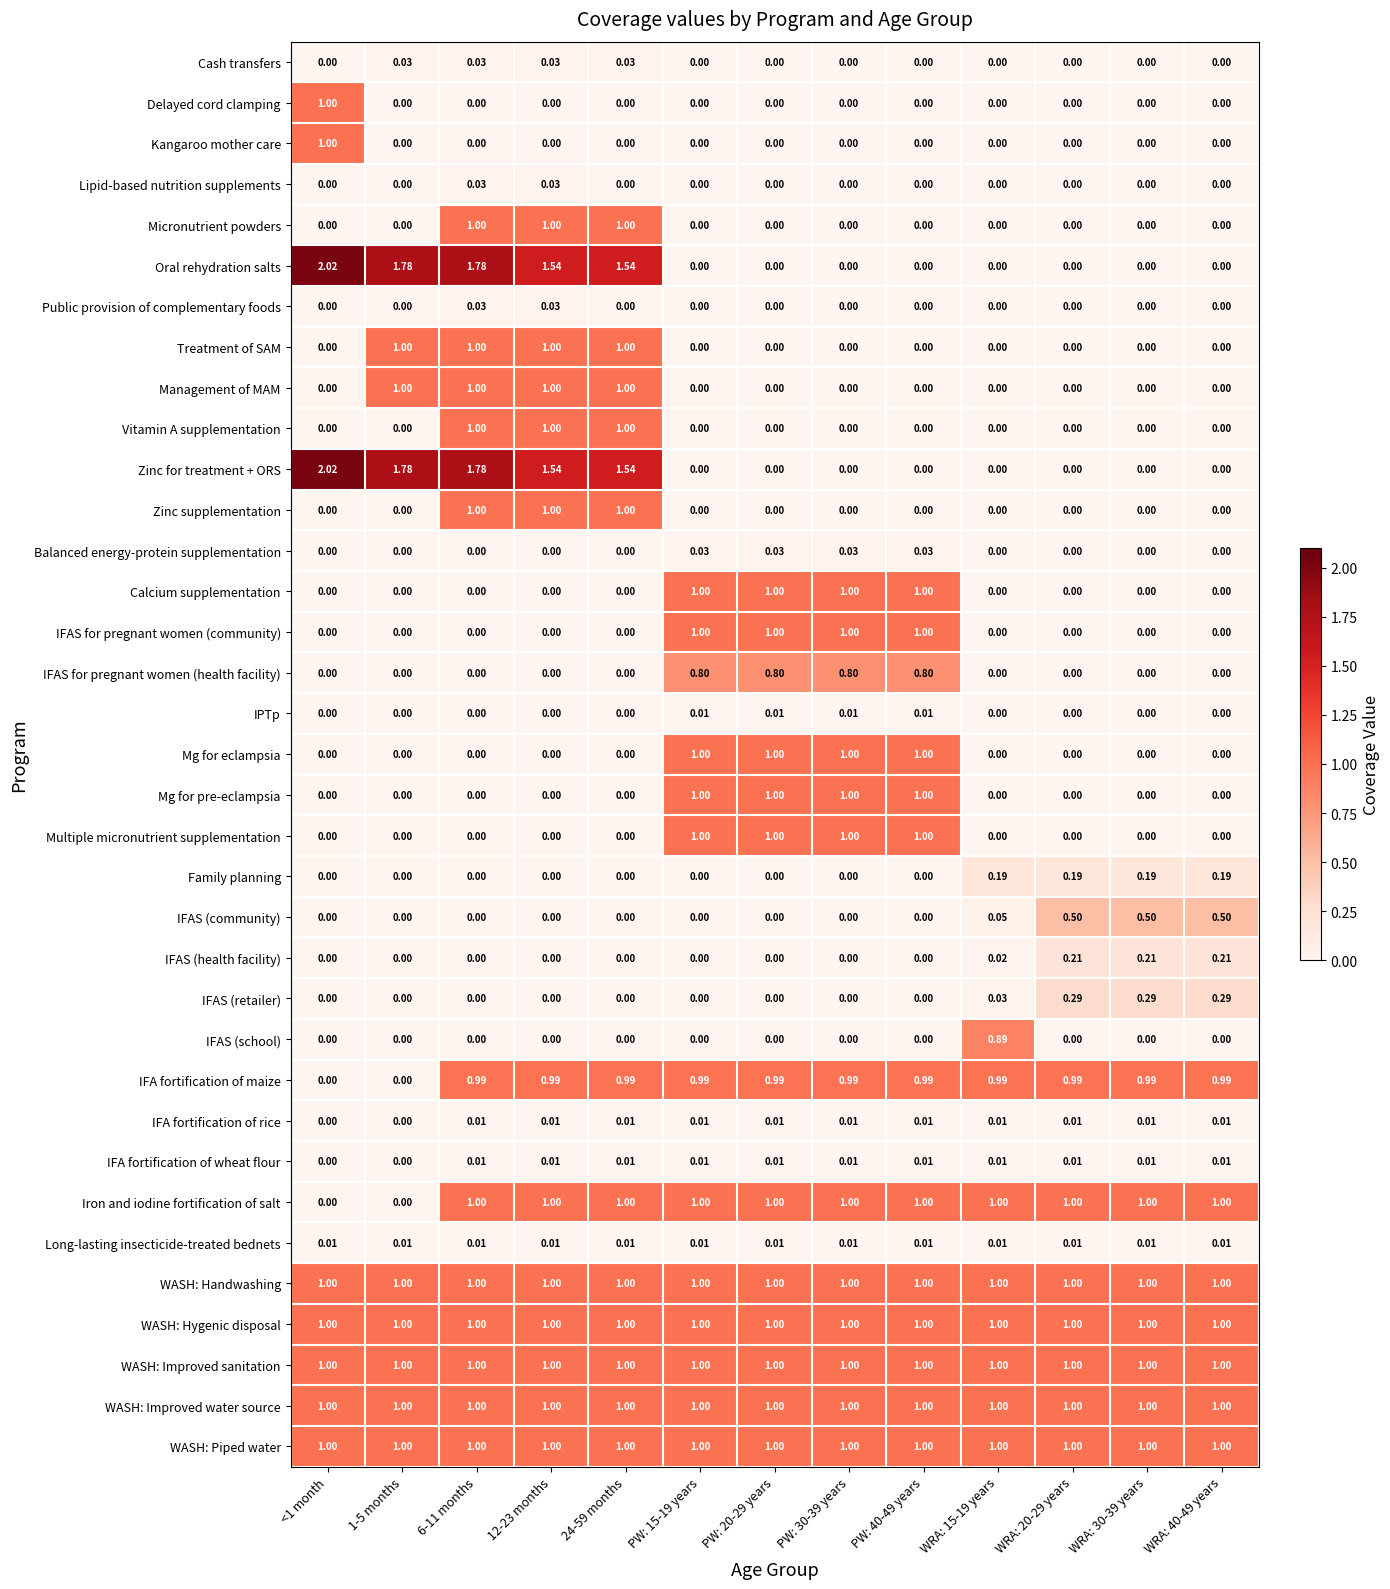

Reading left to right, list all the values displayed in this chart.

Cash transfers: <1 month=0.0	1-5 months=0.0	6-11 months=0.0	12-23 months=0.0	24-59 months=0.0	PW: 15-19 years=0.0	PW: 20-29 years=0.0	PW: 30-39 years=0.0	PW: 40-49 years=0.0	WRA: 15-19 years=0.0	WRA: 20-29 years=0.0	WRA: 30-39 years=0.0	WRA: 40-49 years=0.0
Delayed cord clamping: <1 month=1.0	1-5 months=0.0	6-11 months=0.0	12-23 months=0.0	24-59 months=0.0	PW: 15-19 years=0.0	PW: 20-29 years=0.0	PW: 30-39 years=0.0	PW: 40-49 years=0.0	WRA: 15-19 years=0.0	WRA: 20-29 years=0.0	WRA: 30-39 years=0.0	WRA: 40-49 years=0.0
Kangaroo mother care: <1 month=1.0	1-5 months=0.0	6-11 months=0.0	12-23 months=0.0	24-59 months=0.0	PW: 15-19 years=0.0	PW: 20-29 years=0.0	PW: 30-39 years=0.0	PW: 40-49 years=0.0	WRA: 15-19 years=0.0	WRA: 20-29 years=0.0	WRA: 30-39 years=0.0	WRA: 40-49 years=0.0
Lipid-based nutrition supplements: <1 month=0.0	1-5 months=0.0	6-11 months=0.0	12-23 months=0.0	24-59 months=0.0	PW: 15-19 years=0.0	PW: 20-29 years=0.0	PW: 30-39 years=0.0	PW: 40-49 years=0.0	WRA: 15-19 years=0.0	WRA: 20-29 years=0.0	WRA: 30-39 years=0.0	WRA: 40-49 years=0.0
Micronutrient powders: <1 month=0.0	1-5 months=0.0	6-11 months=1.0	12-23 months=1.0	24-59 months=1.0	PW: 15-19 years=0.0	PW: 20-29 years=0.0	PW: 30-39 years=0.0	PW: 40-49 years=0.0	WRA: 15-19 years=0.0	WRA: 20-29 years=0.0	WRA: 30-39 years=0.0	WRA: 40-49 years=0.0
Oral rehydration salts: <1 month=2.0	1-5 months=1.8	6-11 months=1.8	12-23 months=1.5	24-59 months=1.5	PW: 15-19 years=0.0	PW: 20-29 years=0.0	PW: 30-39 years=0.0	PW: 40-49 years=0.0	WRA: 15-19 years=0.0	WRA: 20-29 years=0.0	WRA: 30-39 years=0.0	WRA: 40-49 years=0.0
Public provision of complementary foods: <1 month=0.0	1-5 months=0.0	6-11 months=0.0	12-23 months=0.0	24-59 months=0.0	PW: 15-19 years=0.0	PW: 20-29 years=0.0	PW: 30-39 years=0.0	PW: 40-49 years=0.0	WRA: 15-19 years=0.0	WRA: 20-29 years=0.0	WRA: 30-39 years=0.0	WRA: 40-49 years=0.0
Treatment of SAM: <1 month=0.0	1-5 months=1.0	6-11 months=1.0	12-23 months=1.0	24-59 months=1.0	PW: 15-19 years=0.0	PW: 20-29 years=0.0	PW: 30-39 years=0.0	PW: 40-49 years=0.0	WRA: 15-19 years=0.0	WRA: 20-29 years=0.0	WRA: 30-39 years=0.0	WRA: 40-49 years=0.0
Management of MAM: <1 month=0.0	1-5 months=1.0	6-11 months=1.0	12-23 months=1.0	24-59 months=1.0	PW: 15-19 years=0.0	PW: 20-29 years=0.0	PW: 30-39 years=0.0	PW: 40-49 years=0.0	WRA: 15-19 years=0.0	WRA: 20-29 years=0.0	WRA: 30-39 years=0.0	WRA: 40-49 years=0.0
Vitamin A supplementation: <1 month=0.0	1-5 months=0.0	6-11 months=1.0	12-23 months=1.0	24-59 months=1.0	PW: 15-19 years=0.0	PW: 20-29 years=0.0	PW: 30-39 years=0.0	PW: 40-49 years=0.0	WRA: 15-19 years=0.0	WRA: 20-29 years=0.0	WRA: 30-39 years=0.0	WRA: 40-49 years=0.0
Zinc for treatment + ORS: <1 month=2.0	1-5 months=1.8	6-11 months=1.8	12-23 months=1.5	24-59 months=1.5	PW: 15-19 years=0.0	PW: 20-29 years=0.0	PW: 30-39 years=0.0	PW: 40-49 years=0.0	WRA: 15-19 years=0.0	WRA: 20-29 years=0.0	WRA: 30-39 years=0.0	WRA: 40-49 years=0.0
Zinc supplementation: <1 month=0.0	1-5 months=0.0	6-11 months=1.0	12-23 months=1.0	24-59 months=1.0	PW: 15-19 years=0.0	PW: 20-29 years=0.0	PW: 30-39 years=0.0	PW: 40-49 years=0.0	WRA: 15-19 years=0.0	WRA: 20-29 years=0.0	WRA: 30-39 years=0.0	WRA: 40-49 years=0.0
Balanced energy-protein supplementation: <1 month=0.0	1-5 months=0.0	6-11 months=0.0	12-23 months=0.0	24-59 months=0.0	PW: 15-19 years=0.0	PW: 20-29 years=0.0	PW: 30-39 years=0.0	PW: 40-49 years=0.0	WRA: 15-19 years=0.0	WRA: 20-29 years=0.0	WRA: 30-39 years=0.0	WRA: 40-49 years=0.0
Calcium supplementation: <1 month=0.0	1-5 months=0.0	6-11 months=0.0	12-23 months=0.0	24-59 months=0.0	PW: 15-19 years=1.0	PW: 20-29 years=1.0	PW: 30-39 years=1.0	PW: 40-49 years=1.0	WRA: 15-19 years=0.0	WRA: 20-29 years=0.0	WRA: 30-39 years=0.0	WRA: 40-49 years=0.0
IFAS for pregnant women (community): <1 month=0.0	1-5 months=0.0	6-11 months=0.0	12-23 months=0.0	24-59 months=0.0	PW: 15-19 years=1.0	PW: 20-29 years=1.0	PW: 30-39 years=1.0	PW: 40-49 years=1.0	WRA: 15-19 years=0.0	WRA: 20-29 years=0.0	WRA: 30-39 years=0.0	WRA: 40-49 years=0.0
IFAS for pregnant women (health facility): <1 month=0.0	1-5 months=0.0	6-11 months=0.0	12-23 months=0.0	24-59 months=0.0	PW: 15-19 years=0.8	PW: 20-29 years=0.8	PW: 30-39 years=0.8	PW: 40-49 years=0.8	WRA: 15-19 years=0.0	WRA: 20-29 years=0.0	WRA: 30-39 years=0.0	WRA: 40-49 years=0.0
IPTp: <1 month=0.0	1-5 months=0.0	6-11 months=0.0	12-23 months=0.0	24-59 months=0.0	PW: 15-19 years=0.0	PW: 20-29 years=0.0	PW: 30-39 years=0.0	PW: 40-49 years=0.0	WRA: 15-19 years=0.0	WRA: 20-29 years=0.0	WRA: 30-39 years=0.0	WRA: 40-49 years=0.0
Mg for eclampsia: <1 month=0.0	1-5 months=0.0	6-11 months=0.0	12-23 months=0.0	24-59 months=0.0	PW: 15-19 years=1.0	PW: 20-29 years=1.0	PW: 30-39 years=1.0	PW: 40-49 years=1.0	WRA: 15-19 years=0.0	WRA: 20-29 years=0.0	WRA: 30-39 years=0.0	WRA: 40-49 years=0.0
Mg for pre-eclampsia: <1 month=0.0	1-5 months=0.0	6-11 months=0.0	12-23 months=0.0	24-59 months=0.0	PW: 15-19 years=1.0	PW: 20-29 years=1.0	PW: 30-39 years=1.0	PW: 40-49 years=1.0	WRA: 15-19 years=0.0	WRA: 20-29 years=0.0	WRA: 30-39 years=0.0	WRA: 40-49 years=0.0
Multiple micronutrient supplementation: <1 month=0.0	1-5 months=0.0	6-11 months=0.0	12-23 months=0.0	24-59 months=0.0	PW: 15-19 years=1.0	PW: 20-29 years=1.0	PW: 30-39 years=1.0	PW: 40-49 years=1.0	WRA: 15-19 years=0.0	WRA: 20-29 years=0.0	WRA: 30-39 years=0.0	WRA: 40-49 years=0.0
Family planning: <1 month=0.0	1-5 months=0.0	6-11 months=0.0	12-23 months=0.0	24-59 months=0.0	PW: 15-19 years=0.0	PW: 20-29 years=0.0	PW: 30-39 years=0.0	PW: 40-49 years=0.0	WRA: 15-19 years=0.2	WRA: 20-29 years=0.2	WRA: 30-39 years=0.2	WRA: 40-49 years=0.2
IFAS (community): <1 month=0.0	1-5 months=0.0	6-11 months=0.0	12-23 months=0.0	24-59 months=0.0	PW: 15-19 years=0.0	PW: 20-29 years=0.0	PW: 30-39 years=0.0	PW: 40-49 years=0.0	WRA: 15-19 years=0.1	WRA: 20-29 years=0.5	WRA: 30-39 years=0.5	WRA: 40-49 years=0.5
IFAS (health facility): <1 month=0.0	1-5 months=0.0	6-11 months=0.0	12-23 months=0.0	24-59 months=0.0	PW: 15-19 years=0.0	PW: 20-29 years=0.0	PW: 30-39 years=0.0	PW: 40-49 years=0.0	WRA: 15-19 years=0.0	WRA: 20-29 years=0.2	WRA: 30-39 years=0.2	WRA: 40-49 years=0.2
IFAS (retailer): <1 month=0.0	1-5 months=0.0	6-11 months=0.0	12-23 months=0.0	24-59 months=0.0	PW: 15-19 years=0.0	PW: 20-29 years=0.0	PW: 30-39 years=0.0	PW: 40-49 years=0.0	WRA: 15-19 years=0.0	WRA: 20-29 years=0.3	WRA: 30-39 years=0.3	WRA: 40-49 years=0.3
IFAS (school): <1 month=0.0	1-5 months=0.0	6-11 months=0.0	12-23 months=0.0	24-59 months=0.0	PW: 15-19 years=0.0	PW: 20-29 years=0.0	PW: 30-39 years=0.0	PW: 40-49 years=0.0	WRA: 15-19 years=0.9	WRA: 20-29 years=0.0	WRA: 30-39 years=0.0	WRA: 40-49 years=0.0
IFA fortification of maize: <1 month=0.0	1-5 months=0.0	6-11 months=1.0	12-23 months=1.0	24-59 months=1.0	PW: 15-19 years=1.0	PW: 20-29 years=1.0	PW: 30-39 years=1.0	PW: 40-49 years=1.0	WRA: 15-19 years=1.0	WRA: 20-29 years=1.0	WRA: 30-39 years=1.0	WRA: 40-49 years=1.0
IFA fortification of rice: <1 month=0.0	1-5 months=0.0	6-11 months=0.0	12-23 months=0.0	24-59 months=0.0	PW: 15-19 years=0.0	PW: 20-29 years=0.0	PW: 30-39 years=0.0	PW: 40-49 years=0.0	WRA: 15-19 years=0.0	WRA: 20-29 years=0.0	WRA: 30-39 years=0.0	WRA: 40-49 years=0.0
IFA fortification of wheat flour: <1 month=0.0	1-5 months=0.0	6-11 months=0.0	12-23 months=0.0	24-59 months=0.0	PW: 15-19 years=0.0	PW: 20-29 years=0.0	PW: 30-39 years=0.0	PW: 40-49 years=0.0	WRA: 15-19 years=0.0	WRA: 20-29 years=0.0	WRA: 30-39 years=0.0	WRA: 40-49 years=0.0
Iron and iodine fortification of salt: <1 month=0.0	1-5 months=0.0	6-11 months=1.0	12-23 months=1.0	24-59 months=1.0	PW: 15-19 years=1.0	PW: 20-29 years=1.0	PW: 30-39 years=1.0	PW: 40-49 years=1.0	WRA: 15-19 years=1.0	WRA: 20-29 years=1.0	WRA: 30-39 years=1.0	WRA: 40-49 years=1.0
Long-lasting insecticide-treated bednets: <1 month=0.0	1-5 months=0.0	6-11 months=0.0	12-23 months=0.0	24-59 months=0.0	PW: 15-19 years=0.0	PW: 20-29 years=0.0	PW: 30-39 years=0.0	PW: 40-49 years=0.0	WRA: 15-19 years=0.0	WRA: 20-29 years=0.0	WRA: 30-39 years=0.0	WRA: 40-49 years=0.0
WASH: Handwashing: <1 month=1.0	1-5 months=1.0	6-11 months=1.0	12-23 months=1.0	24-59 months=1.0	PW: 15-19 years=1.0	PW: 20-29 years=1.0	PW: 30-39 years=1.0	PW: 40-49 years=1.0	WRA: 15-19 years=1.0	WRA: 20-29 years=1.0	WRA: 30-39 years=1.0	WRA: 40-49 years=1.0
WASH: Hygenic disposal: <1 month=1.0	1-5 months=1.0	6-11 months=1.0	12-23 months=1.0	24-59 months=1.0	PW: 15-19 years=1.0	PW: 20-29 years=1.0	PW: 30-39 years=1.0	PW: 40-49 years=1.0	WRA: 15-19 years=1.0	WRA: 20-29 years=1.0	WRA: 30-39 years=1.0	WRA: 40-49 years=1.0
WASH: Improved sanitation: <1 month=1.0	1-5 months=1.0	6-11 months=1.0	12-23 months=1.0	24-59 months=1.0	PW: 15-19 years=1.0	PW: 20-29 years=1.0	PW: 30-39 years=1.0	PW: 40-49 years=1.0	WRA: 15-19 years=1.0	WRA: 20-29 years=1.0	WRA: 30-39 years=1.0	WRA: 40-49 years=1.0
WASH: Improved water source: <1 month=1.0	1-5 months=1.0	6-11 months=1.0	12-23 months=1.0	24-59 months=1.0	PW: 15-19 years=1.0	PW: 20-29 years=1.0	PW: 30-39 years=1.0	PW: 40-49 years=1.0	WRA: 15-19 years=1.0	WRA: 20-29 years=1.0	WRA: 30-39 years=1.0	WRA: 40-49 years=1.0
WASH: Piped water: <1 month=1.0	1-5 months=1.0	6-11 months=1.0	12-23 months=1.0	24-59 months=1.0	PW: 15-19 years=1.0	PW: 20-29 years=1.0	PW: 30-39 years=1.0	PW: 40-49 years=1.0	WRA: 15-19 years=1.0	WRA: 20-29 years=1.0	WRA: 30-39 years=1.0	WRA: 40-49 years=1.0